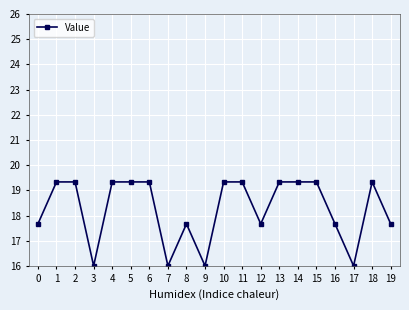

What is the value of the 11th point from the left?

19.3